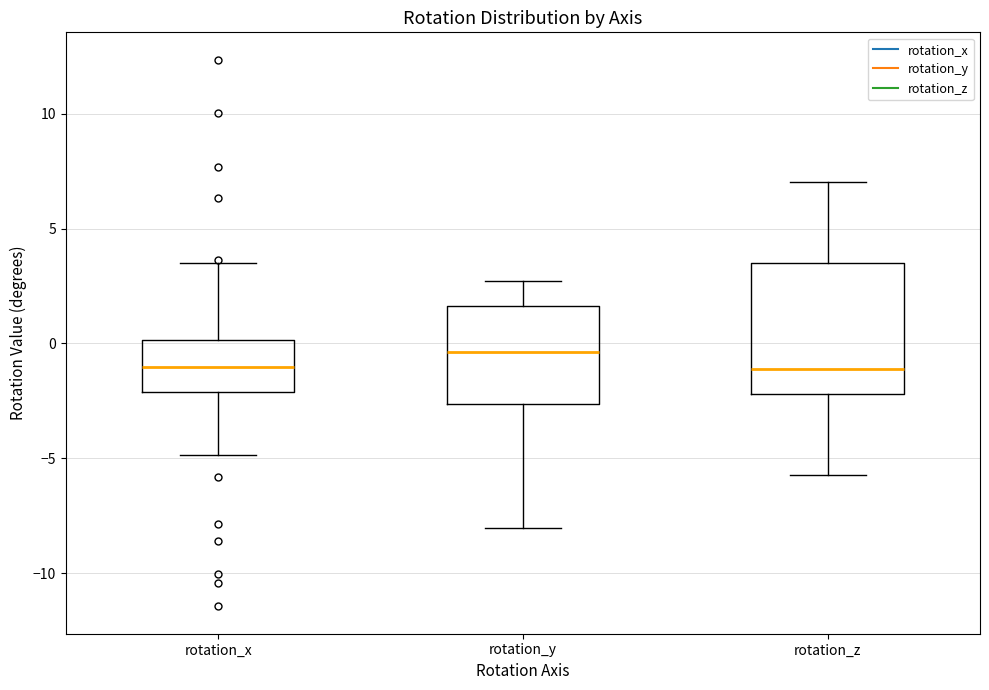

Reading left to right, transcribe this box plot: for each box, give where its median line is, the range the box spans, and where its two whiskers end, as read against the y-axis. The values are not printed on the chart, so give them approximately, as read against the axis.

rotation_x: median -1.0, box -2.0 to 0.0, whiskers -5.0 to 3.5
rotation_y: median -0.5, box -2.5 to 1.5, whiskers -8.0 to 2.5
rotation_z: median -1.0, box -2.0 to 3.5, whiskers -5.5 to 7.0